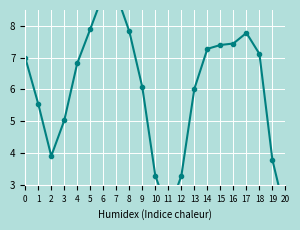

Reading right to left, list all the values displayed in this chart.

20=2.1	19=3.8	18=7.1	17=7.8	16=7.4	15=7.4	14=7.3	13=6.0	12=3.3	11=2.1	10=3.3	9=6.1	8=7.8	7=9.0	6=9.0	5=7.9	4=6.8	3=5.0	2=3.9	1=5.5	0=7.0